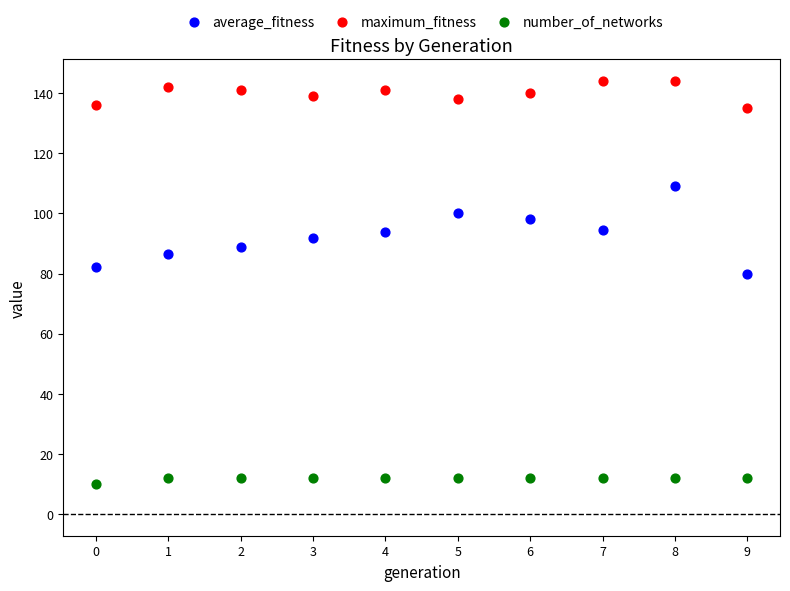

What are all the series names shown in the legend?

average_fitness, maximum_fitness, number_of_networks